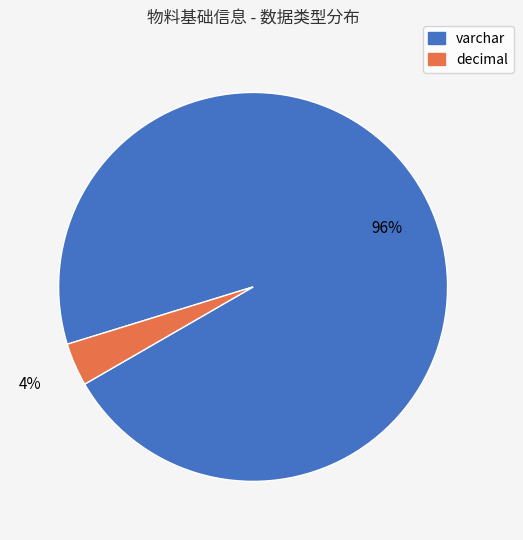

Rank the categories by value from lowest to highest.

decimal, varchar